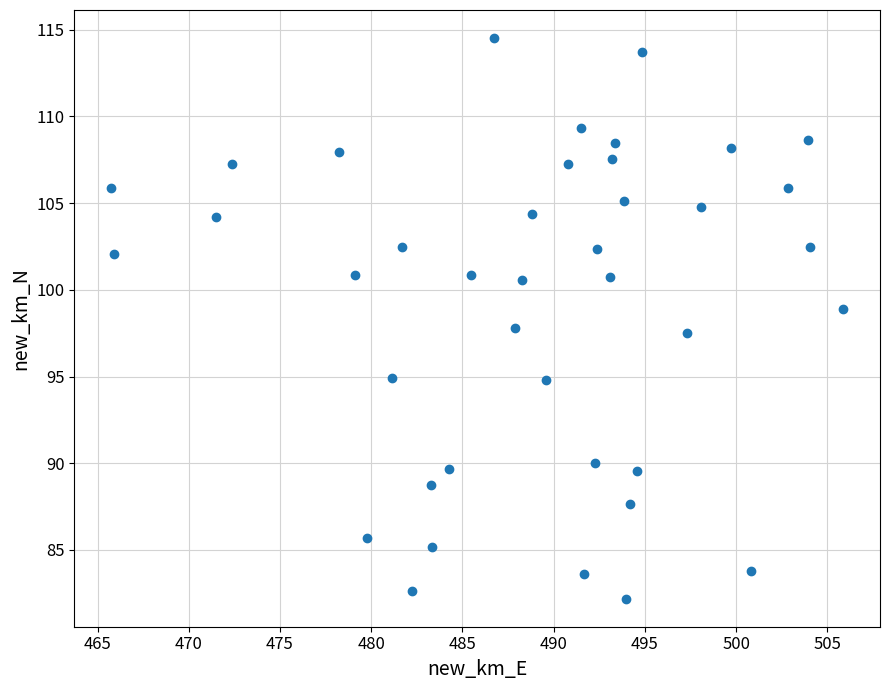

What is the range of Y values (max minus min)?

32.3